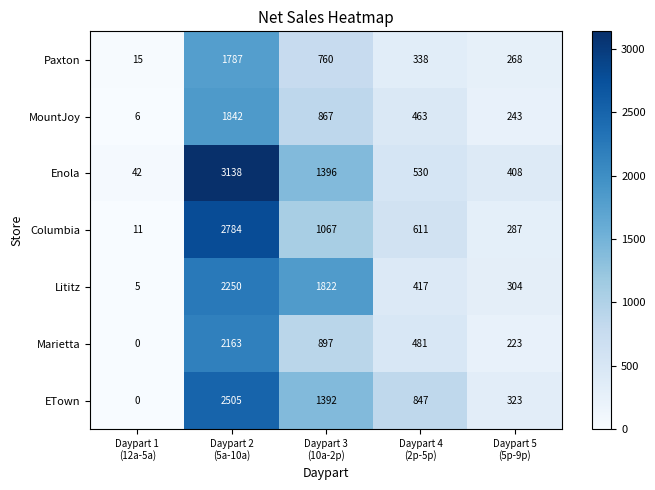

Rank the series at Daypart 3
(10a-2p) from highest to lowest value.

Lititz, Enola, ETown, Columbia, Marietta, MountJoy, Paxton